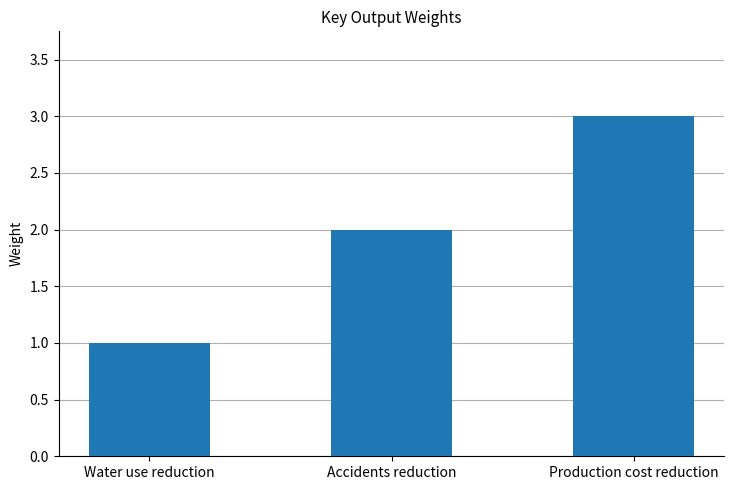

At which category does the chart reach its minimum across all series?

Water use reduction